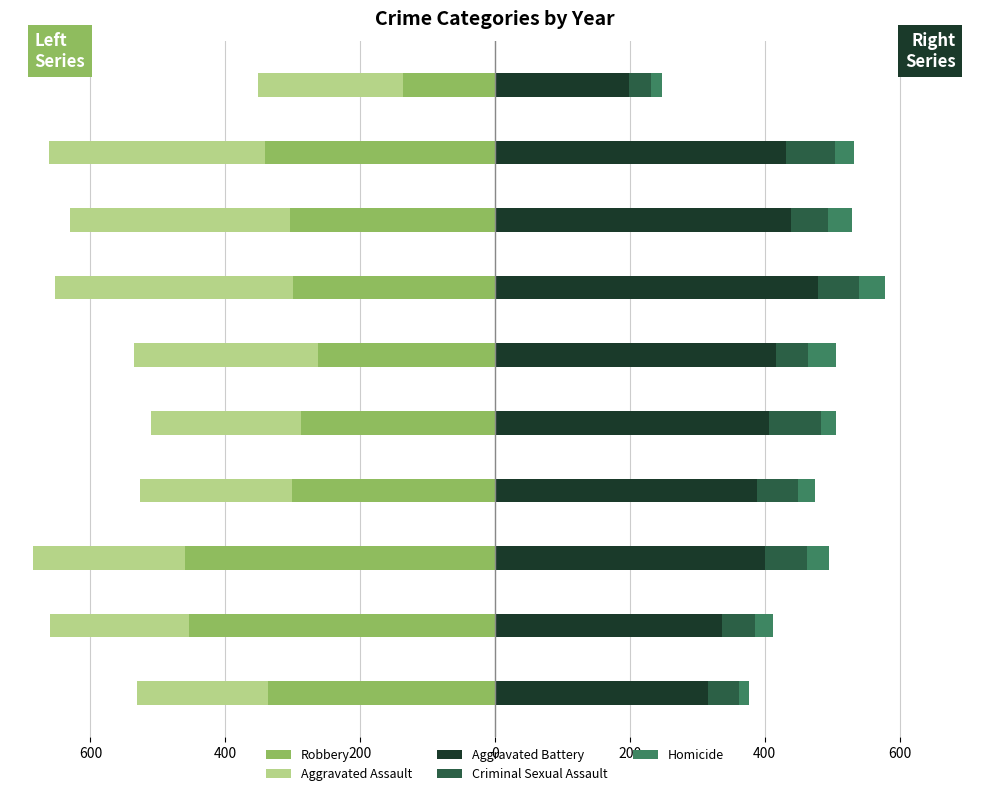

True or false: Robbery has a value of -183 at 2019.

False